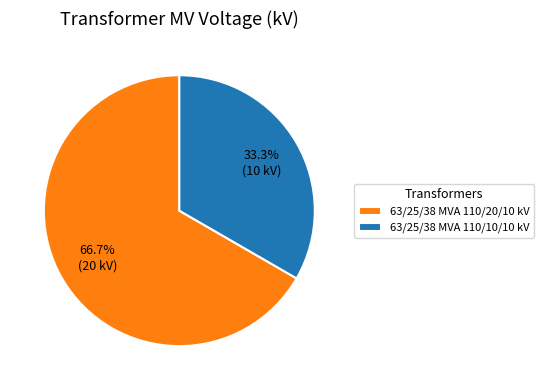

Is it true that 63/25/38 MVA 110/20/10 kV is 74% of the pie?

False